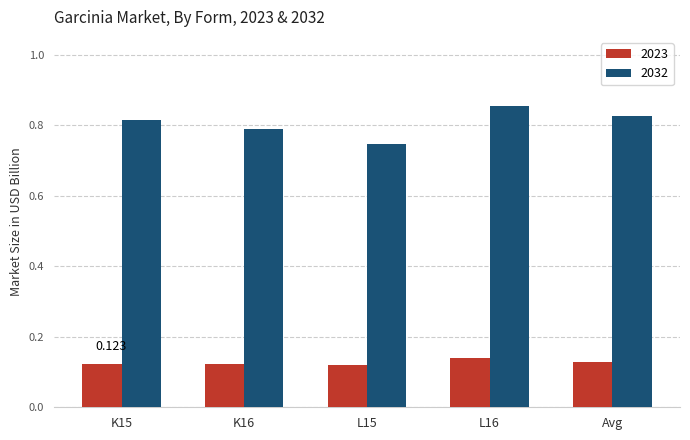

What are all the series names shown in the legend?

2023, 2032